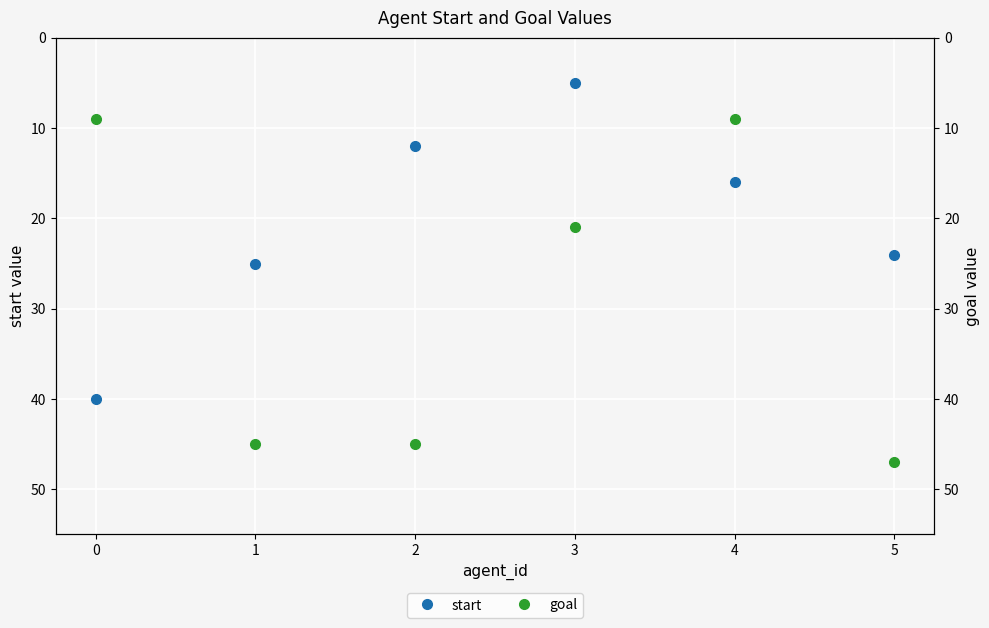

Does the chart display data point markers on the line(s)?

Yes